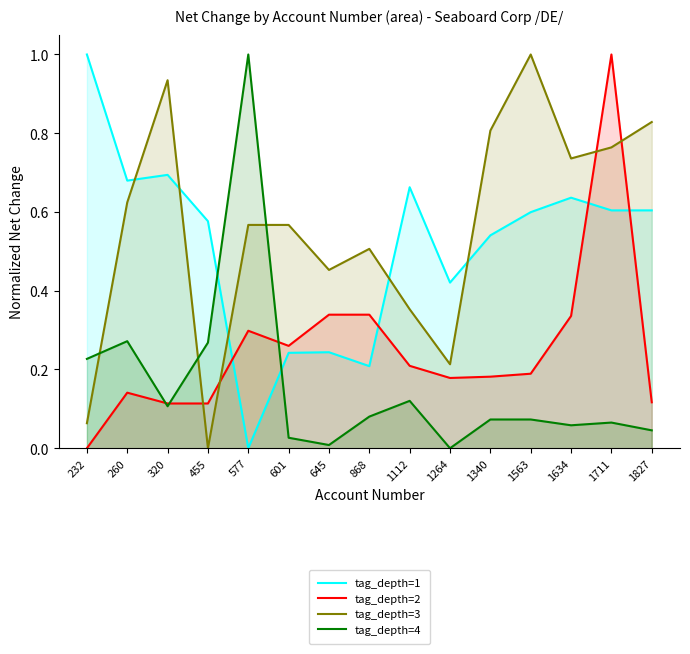

Count the tag_depth=1 values in the range 0 to 1.

15